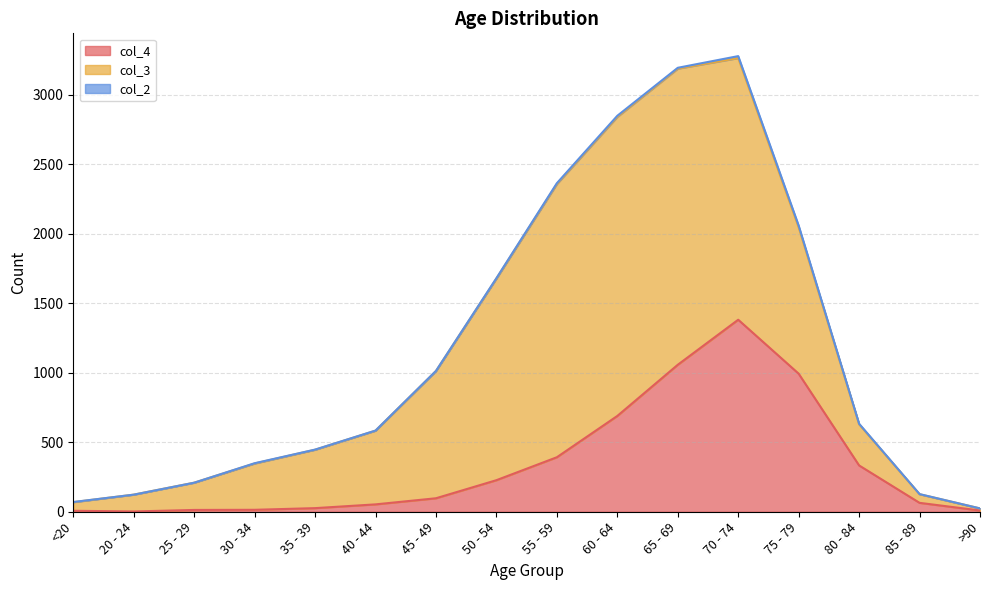

What position from the right is 20 - 24?

15